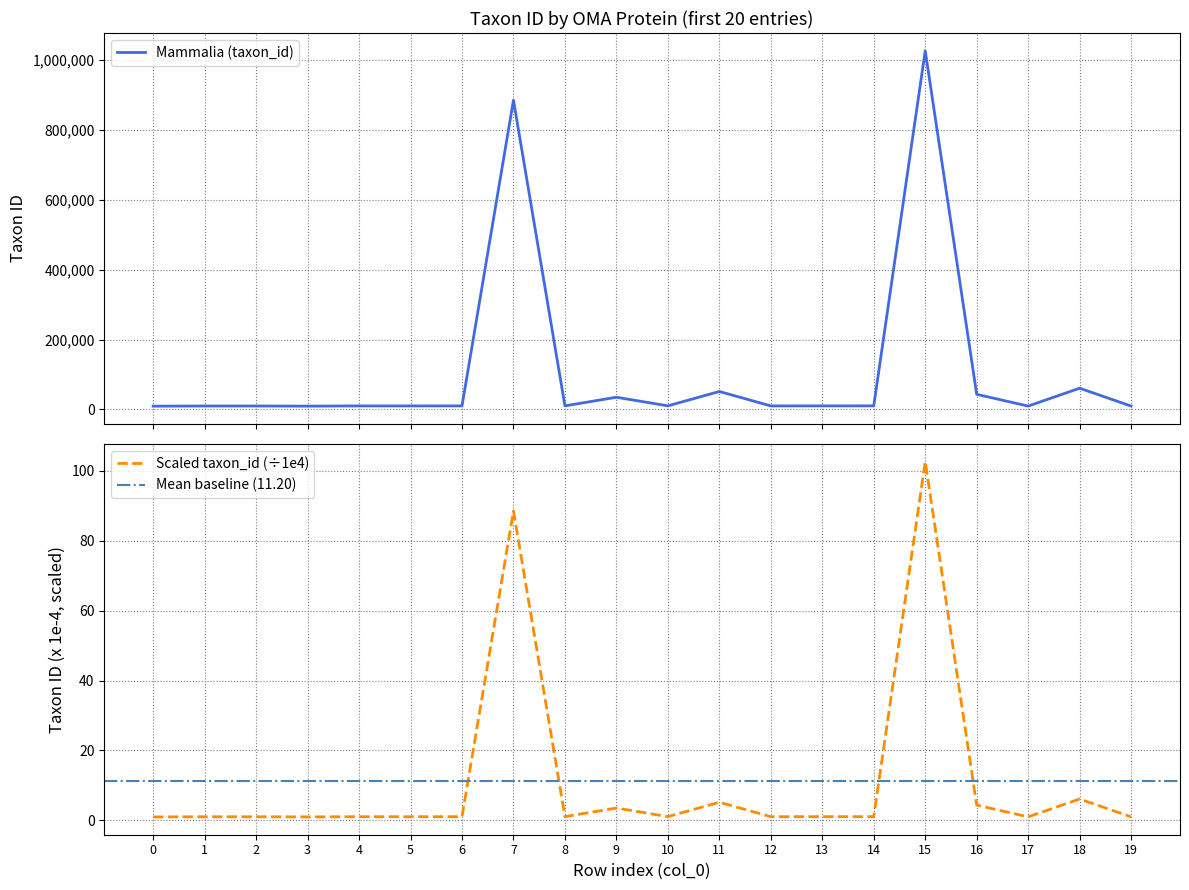

What is the value of the Mammalia (taxon_id) point at the 11th from the left?

10160.0